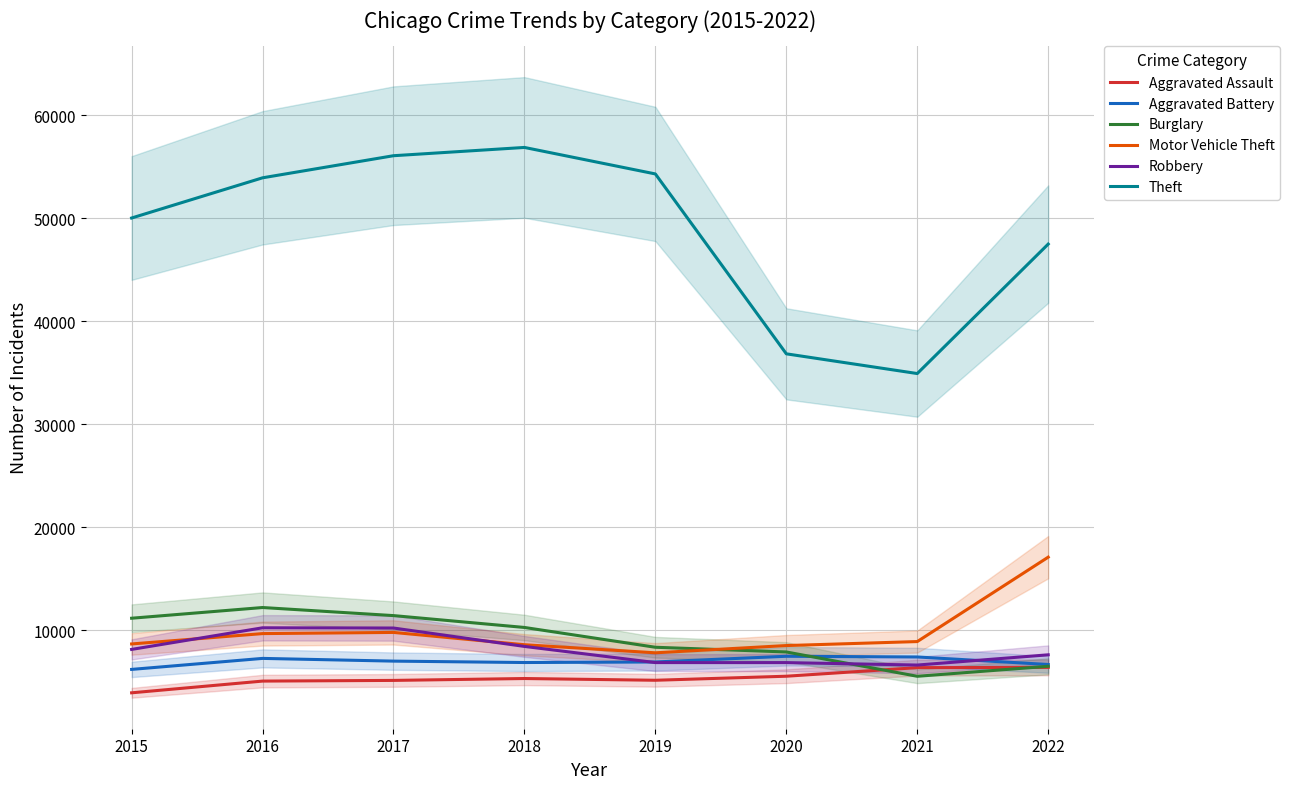

The value of Theft at 2022 is 68161. True or false?

False